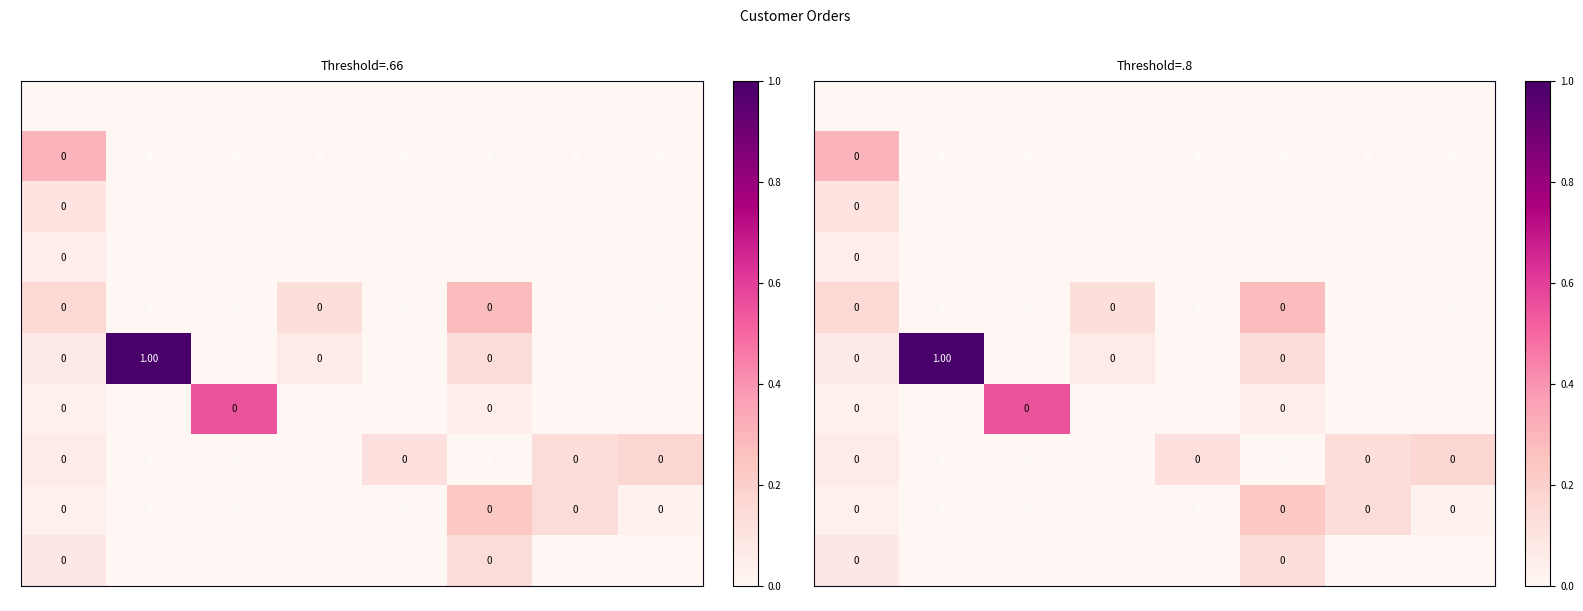

What is the sum of all 9 values?

0.2